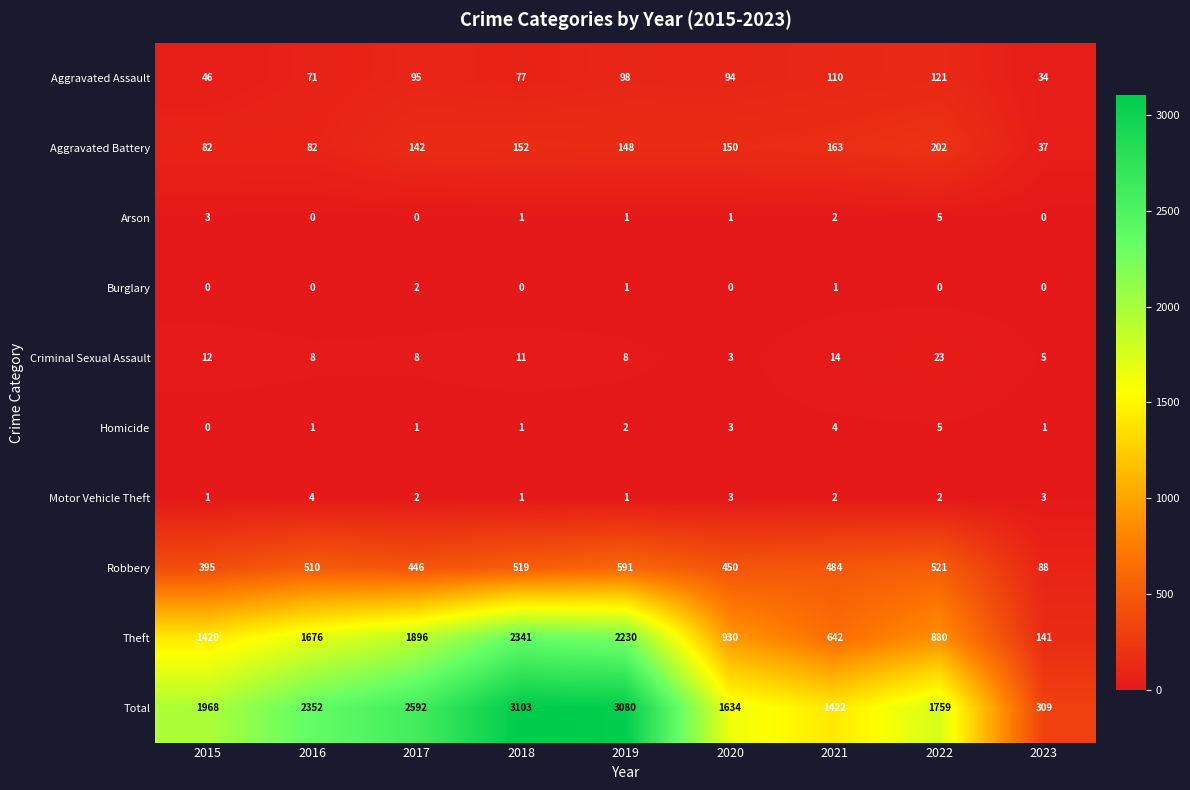

What is the spread (max minus min) of values at 2020?

1634